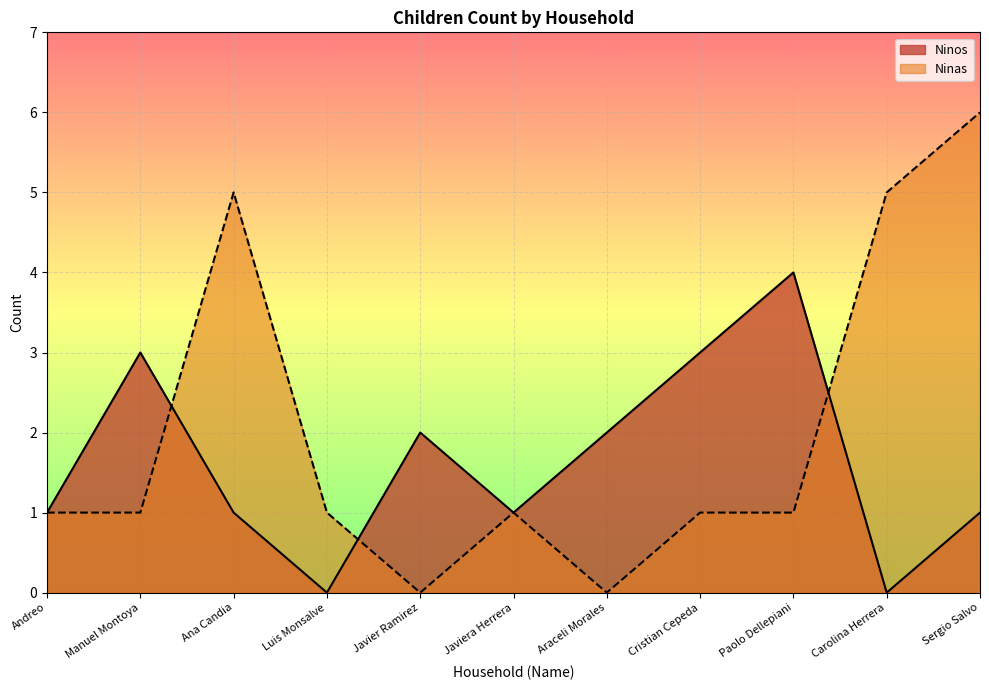

Reading left to right, list all the values displayed in this chart.

Ninos: 1	3	1	0	2	1	2	3	4	0	1
Ninas: 1	1	5	1	0	1	0	1	1	5	6